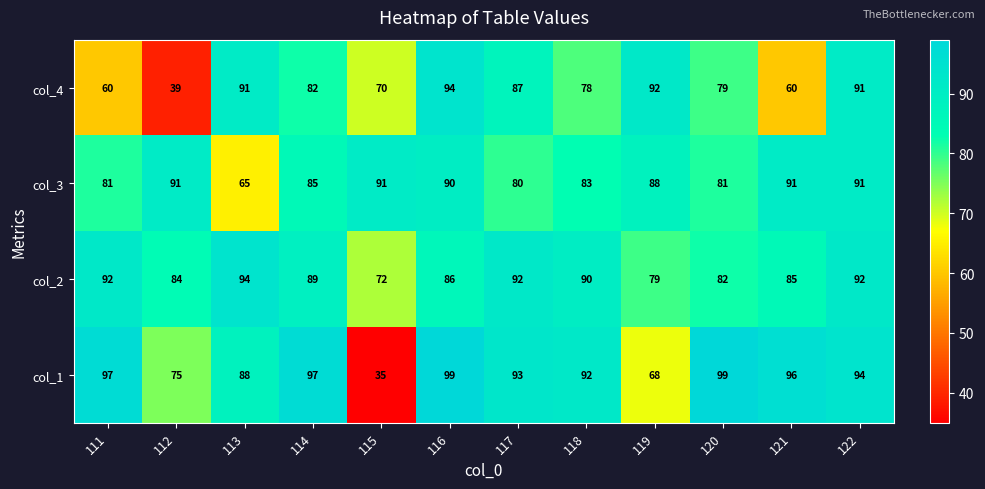

Which series has the largest total across all categories?

col_2